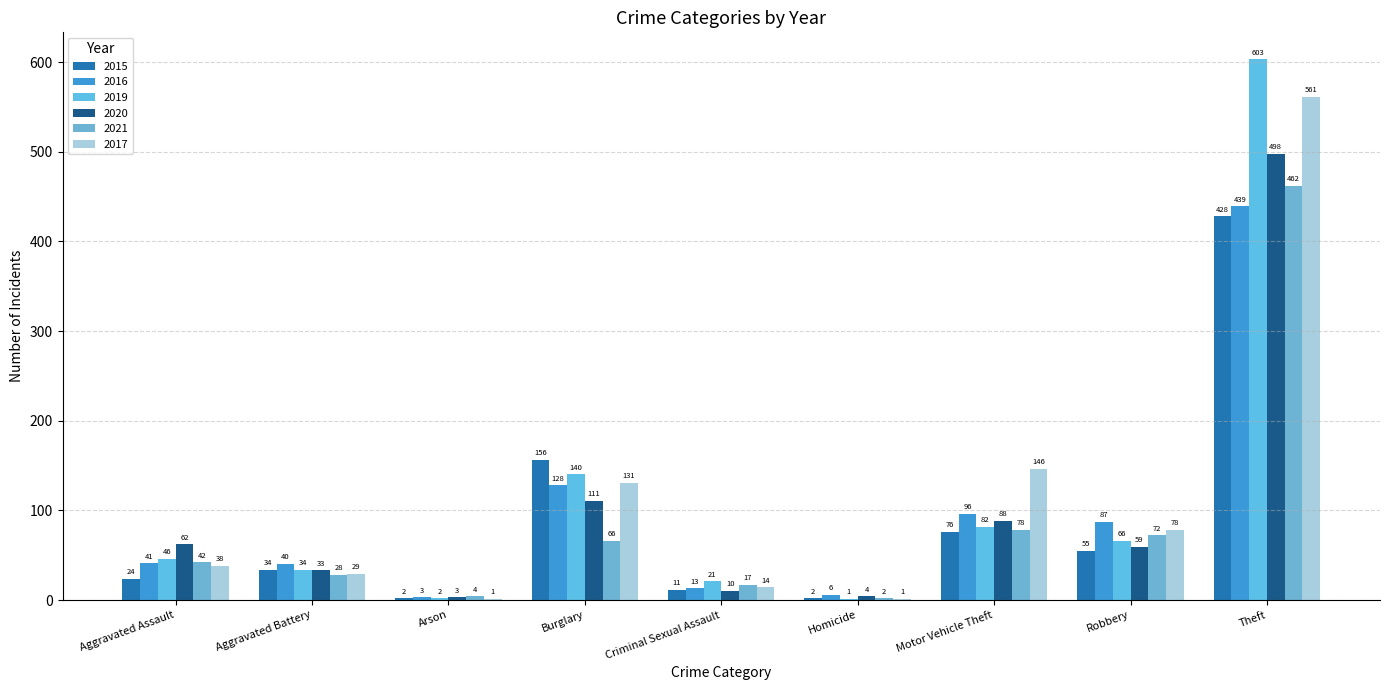

The value of 2015 at Robbery is 55. True or false?

True